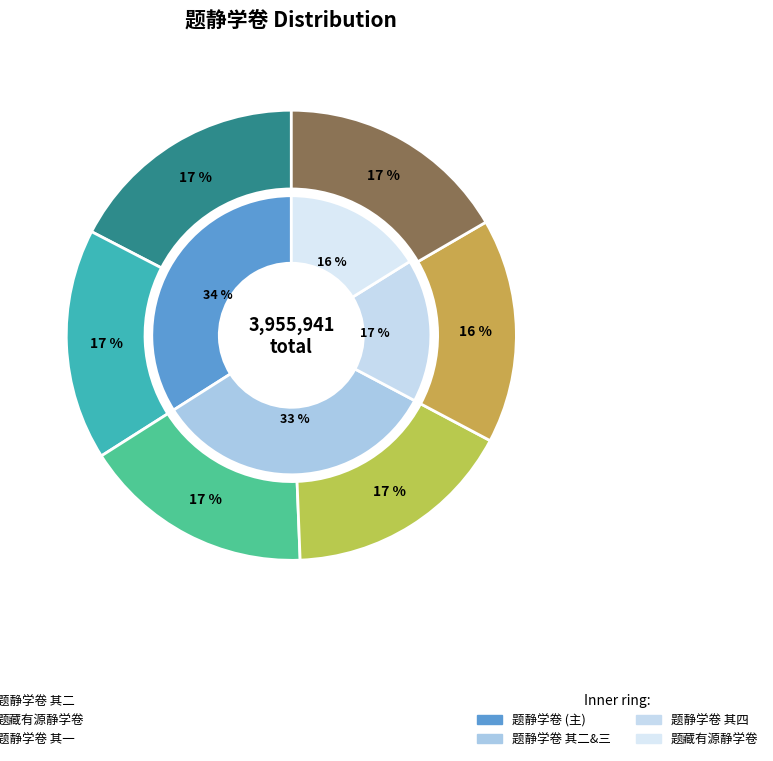

What percentage is the 题静学卷 slice, to the nearest percent?

17%